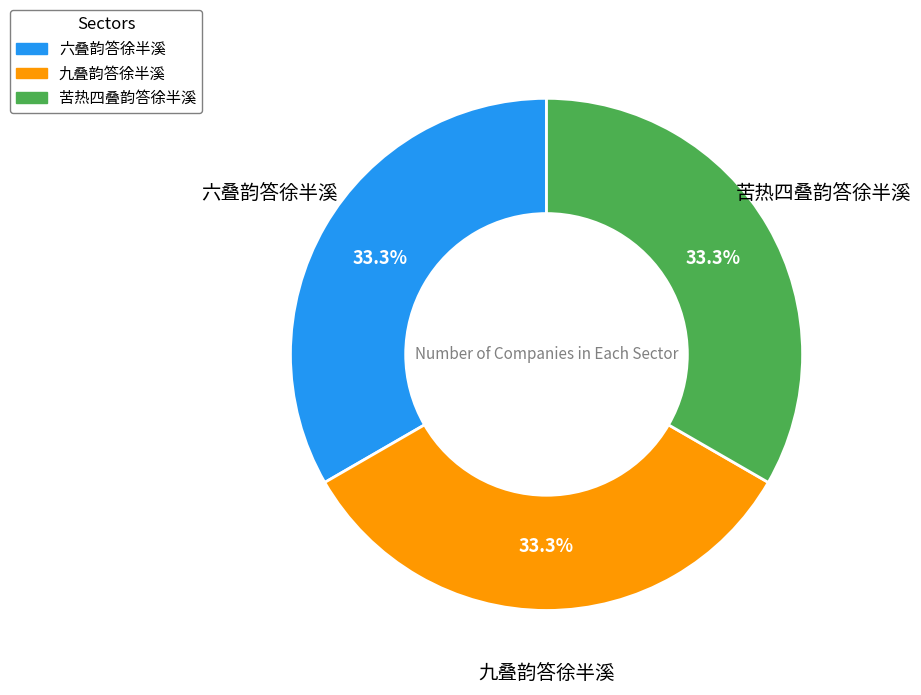

To the nearest percent, what percentage of the pie is 九叠韵答徐半溪?

33%